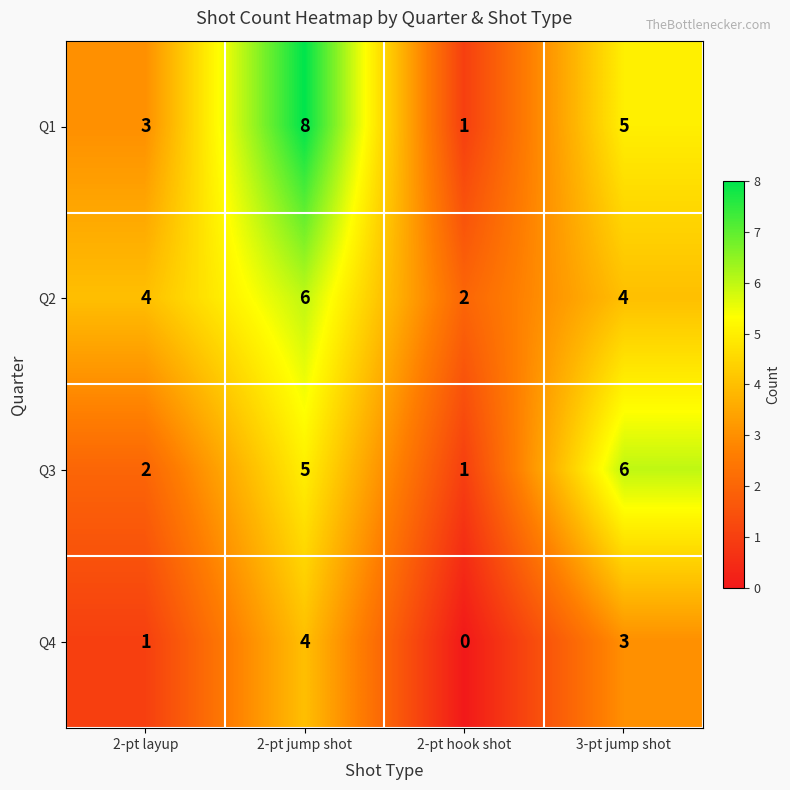

Reading left to right, extract all data points from this chart.

Q1: 3	8	1	5
Q2: 4	6	2	4
Q3: 2	5	1	6
Q4: 1	4	0	3